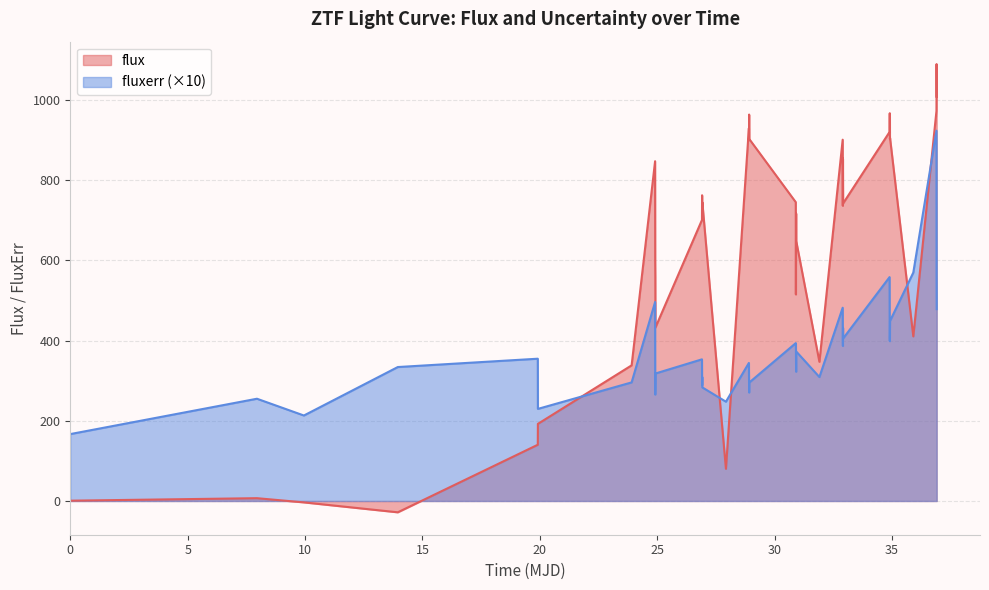

Rank the series by their average value, from highest to lowest.

flux, fluxerr (×10)